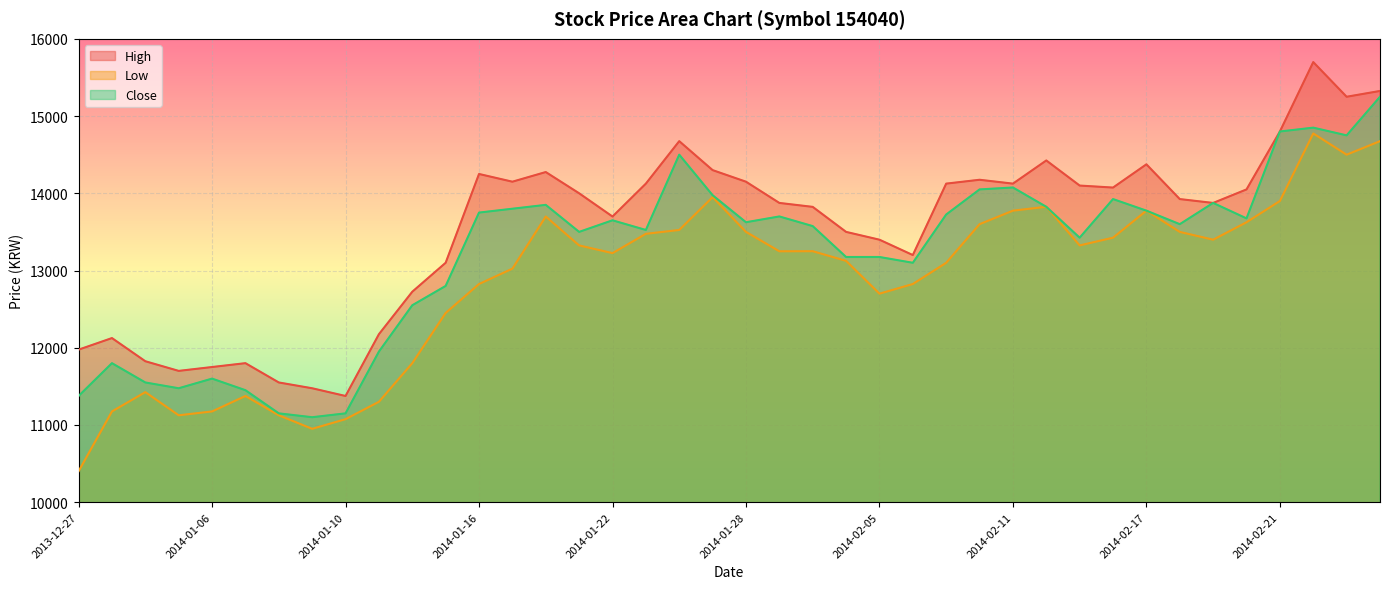

Between 2013-12-30 and 2014-01-08, which is larger?

2013-12-30